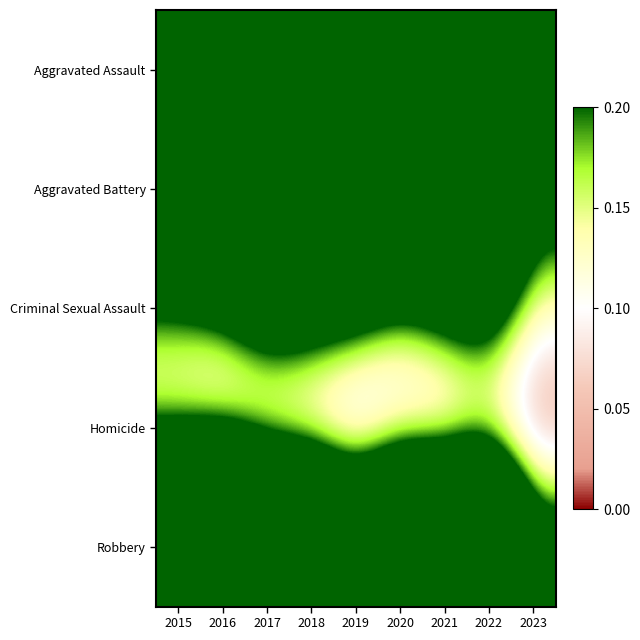

List the series in order of their peak value, lowest first.

Homicide, Criminal Sexual Assault, Aggravated Assault, Aggravated Battery, Robbery